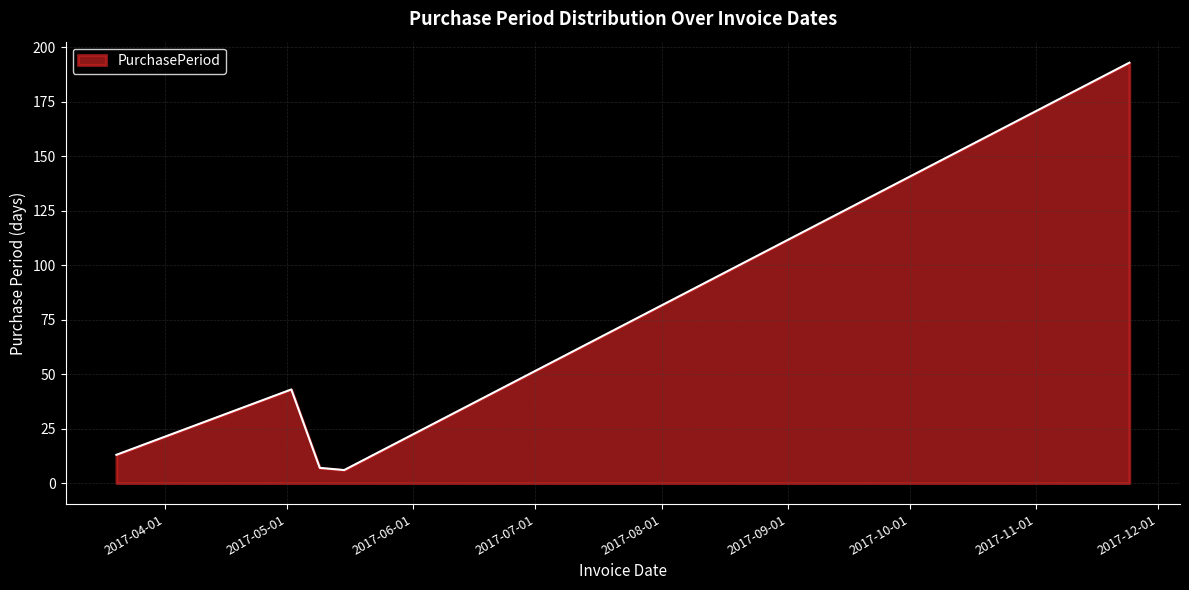

What is the smallest value displayed?

6